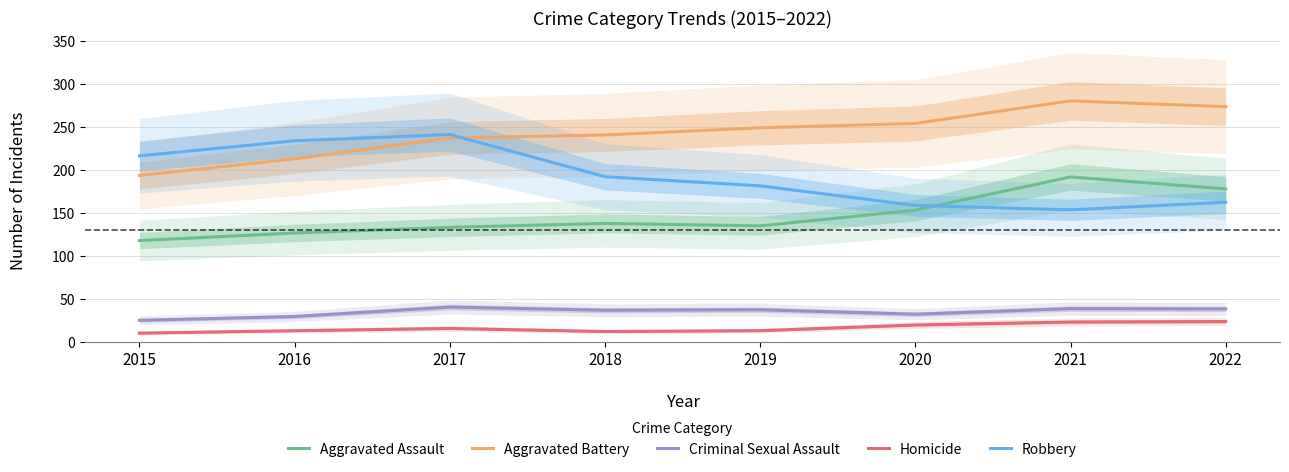

The value of Aggravated Battery at 2019 is 249.1. True or false?

True